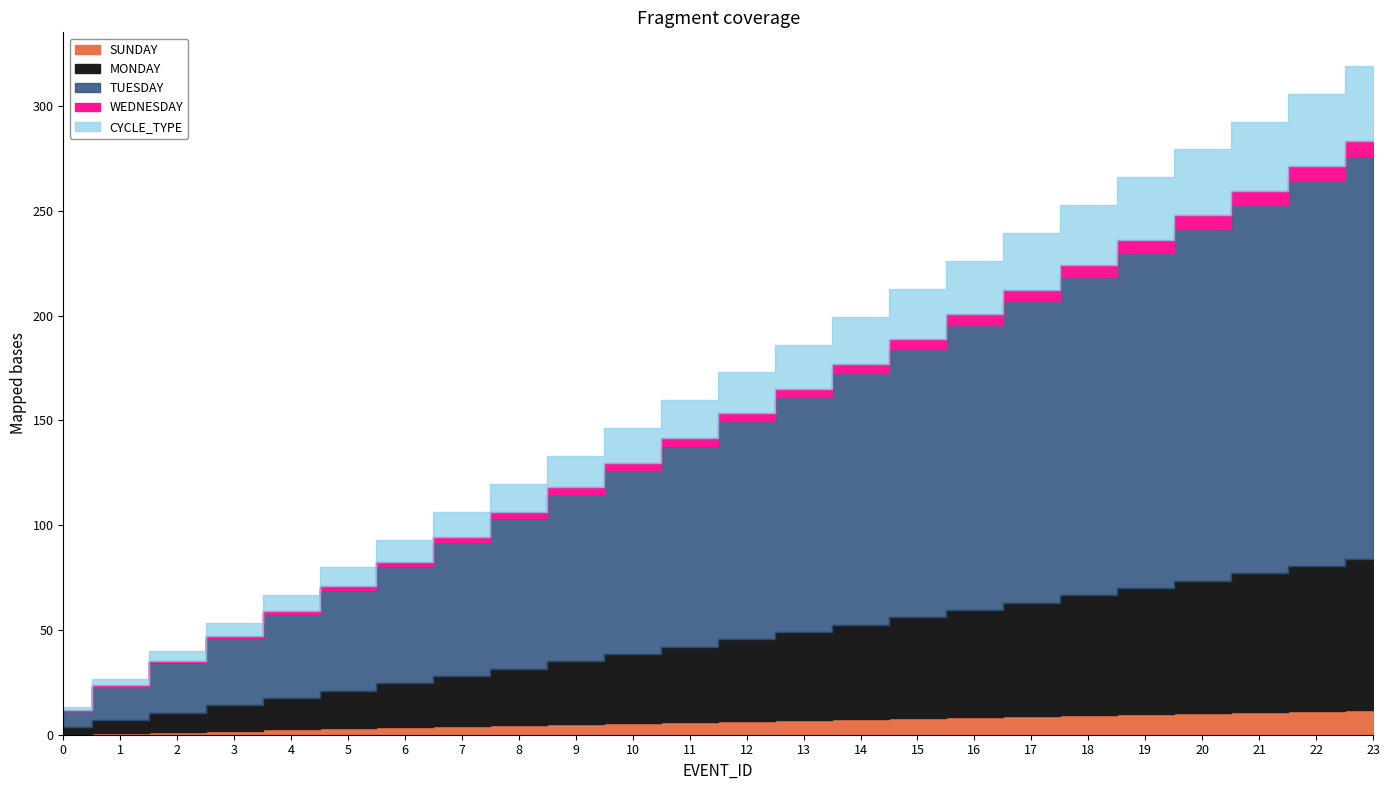

True or false: EVENT_ID and CYCLE_TYPE cross at least once.

False